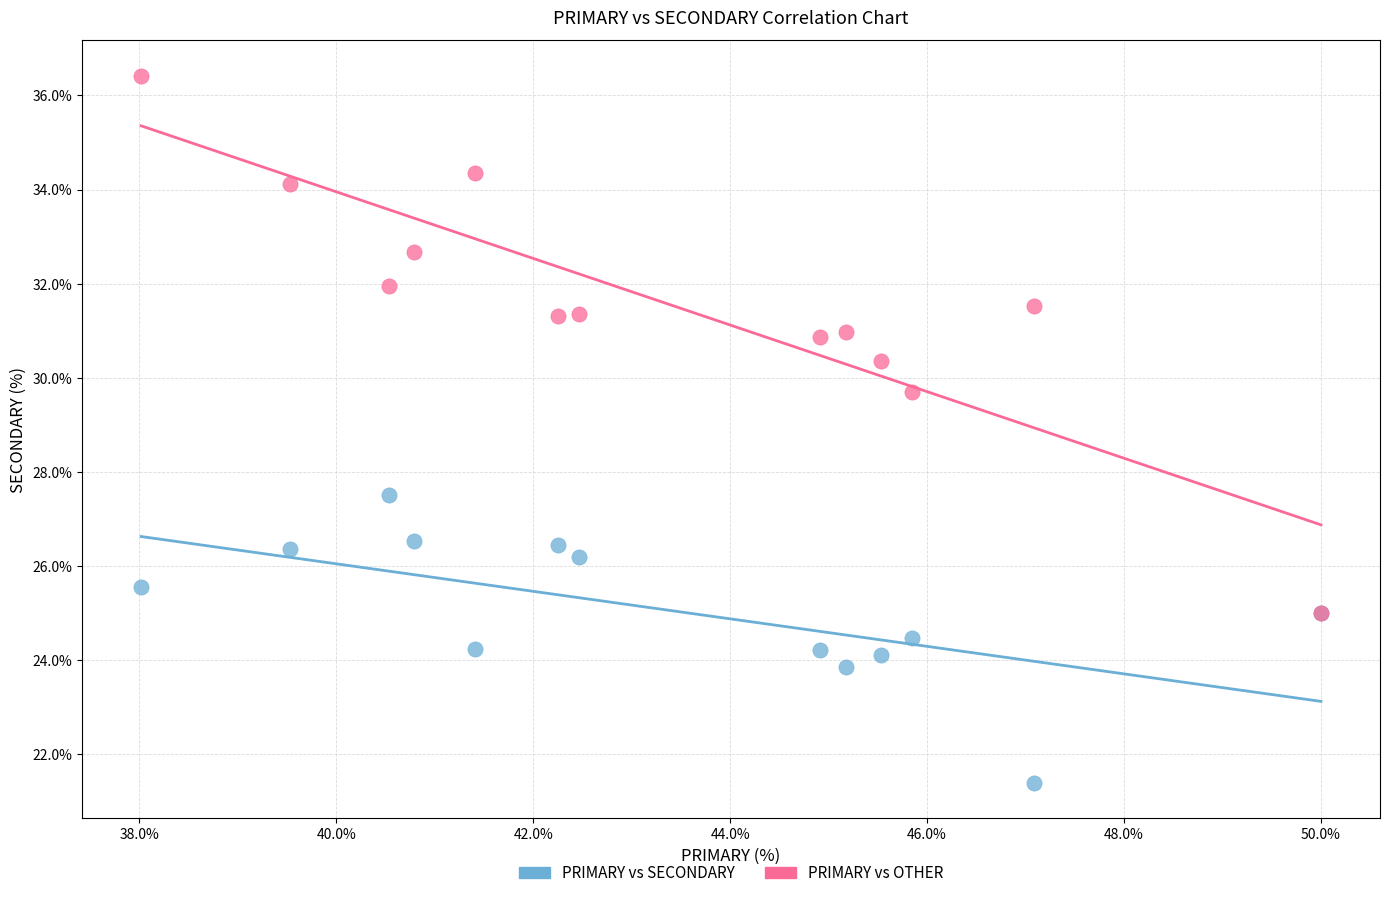

Across all series, what Y value is closest to 28?

27.5